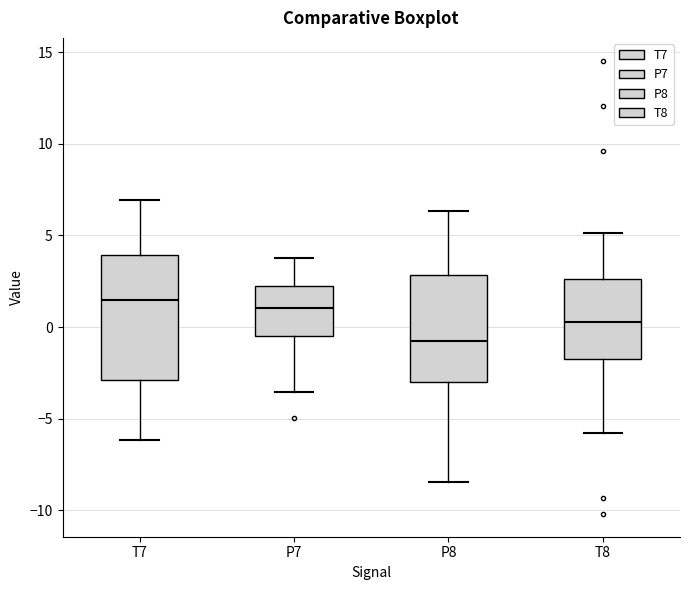

Reading left to right, read every box against the y-axis: the position of its median line, the range the box covers, and the ends of its whiskers. The values are not printed on the chart, so give them approximately, as read against the axis.

T7: median 1.5, box -3.0 to 4.0, whiskers -6.0 to 7.0
P7: median 1.0, box -0.5 to 2.5, whiskers -3.5 to 4.0
P8: median -1.0, box -3.0 to 3.0, whiskers -8.5 to 6.5
T8: median 0.5, box -1.5 to 2.5, whiskers -6.0 to 5.0